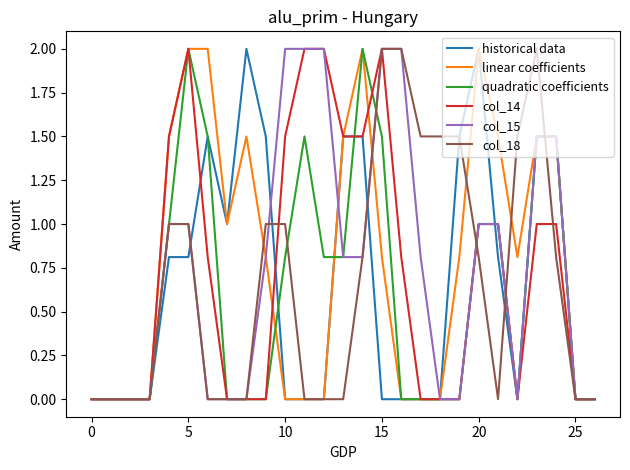

What is the greatest value displayed?

2.0